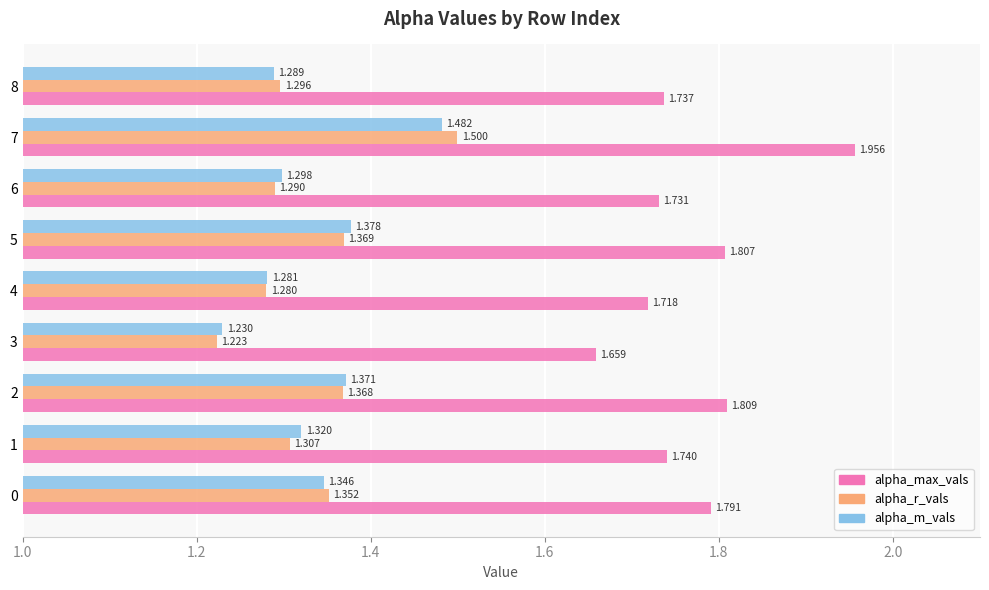

Between 1 and 8, which series saw the biggest shift?

alpha_m_vals